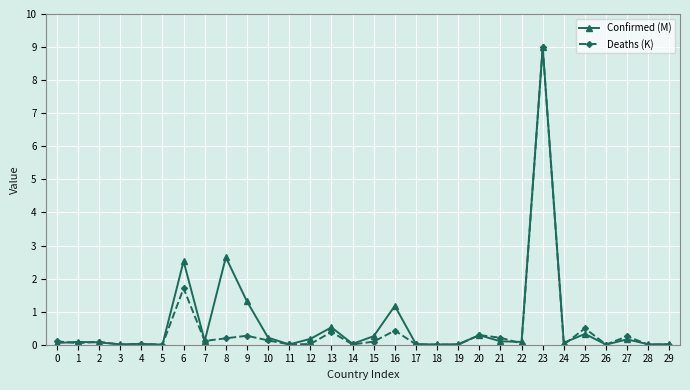

How many lines are shown in the chart?

2